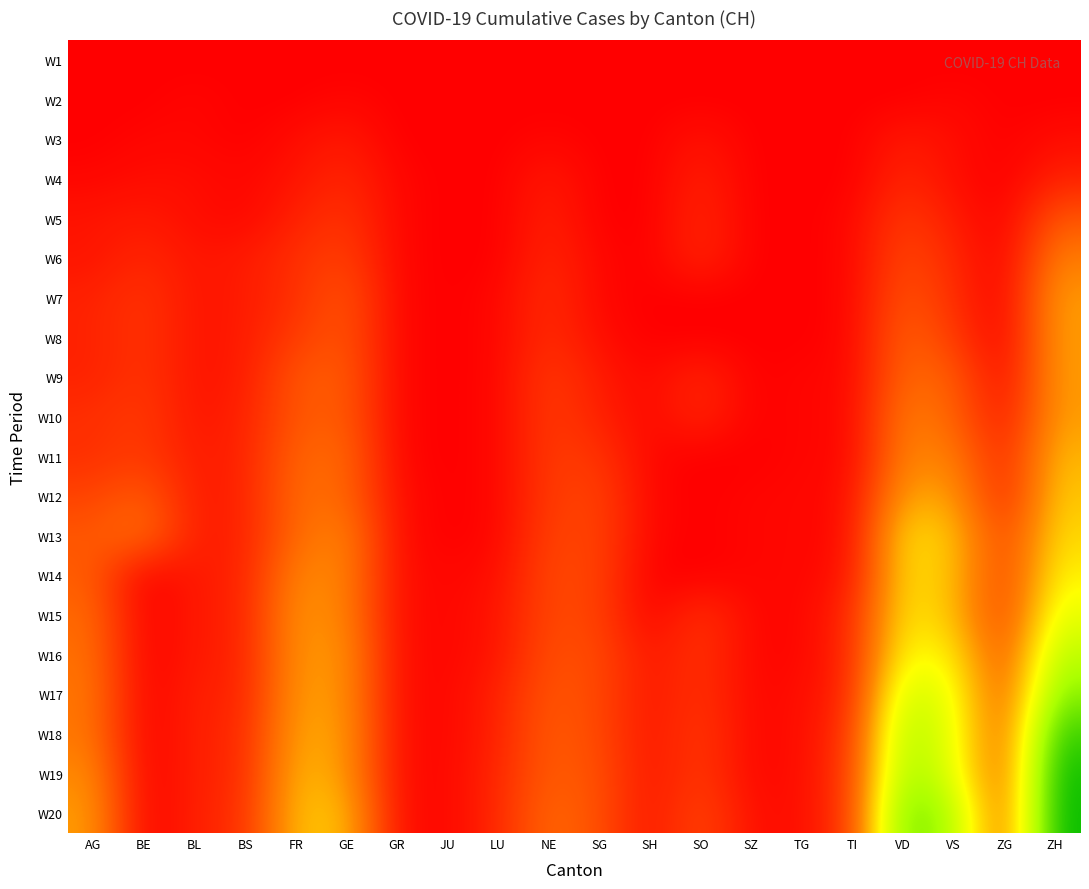

At how many categories does at least one series exceed 55?

2